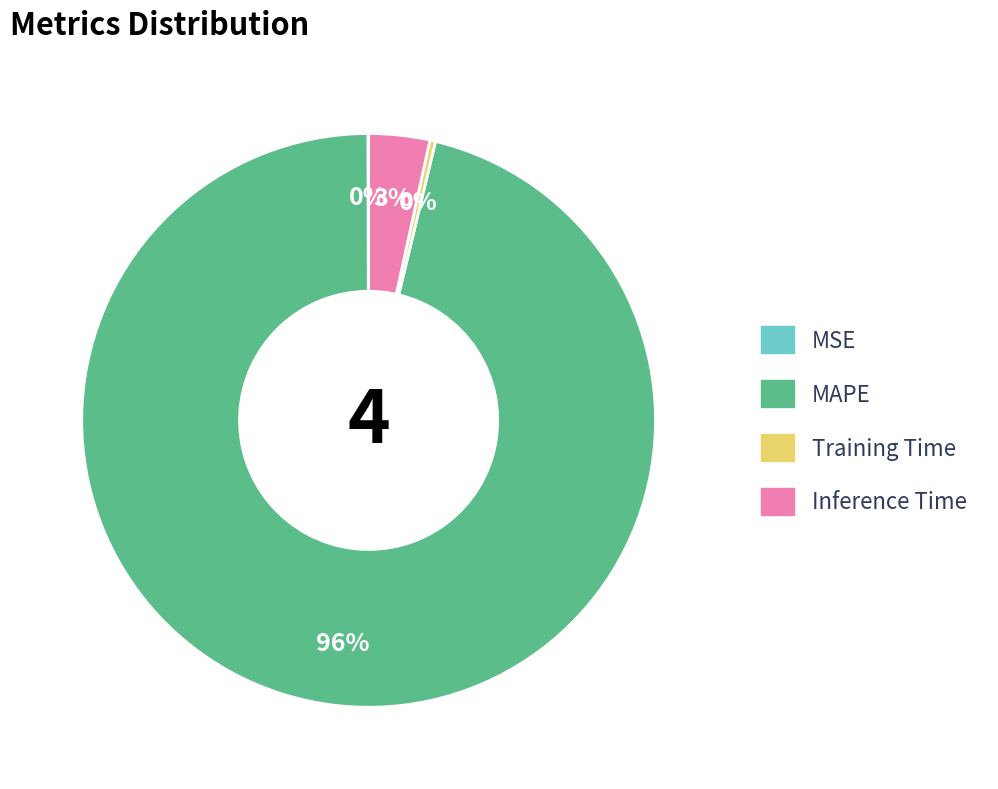

Combined, do Inference Time and Training Time account for over 50%?

No